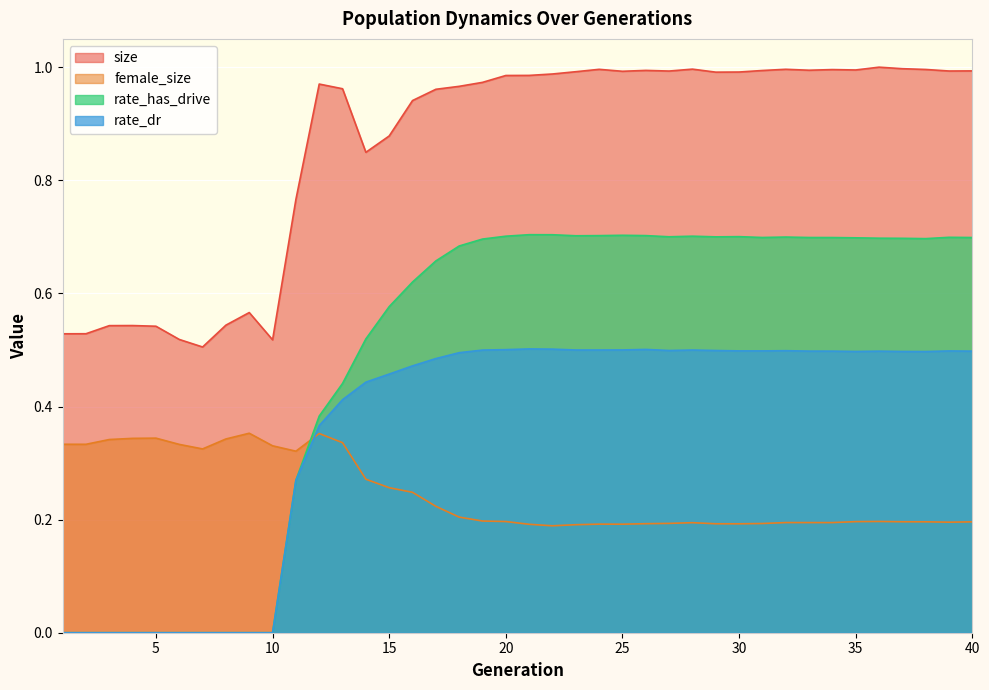

What is the spread (max minus min) of values at 7?

0.5